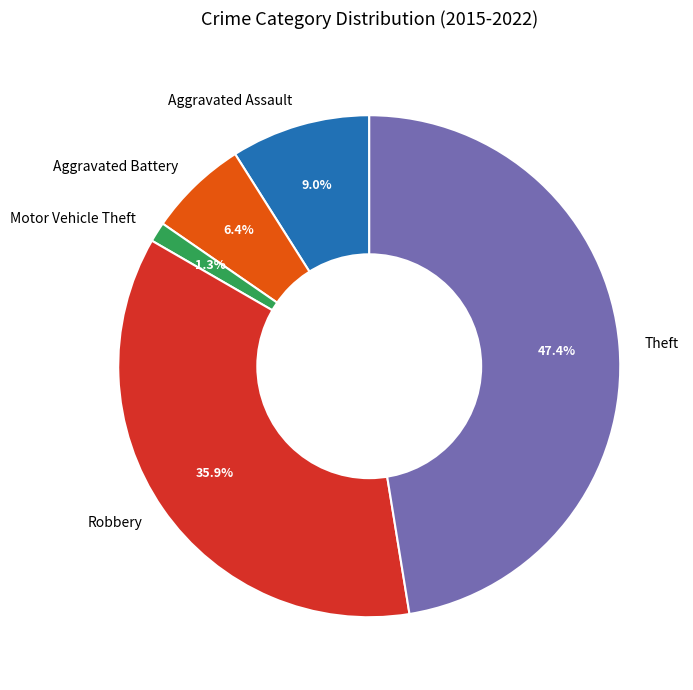

What portion of the pie excludes Aggravated Battery?

93.6%